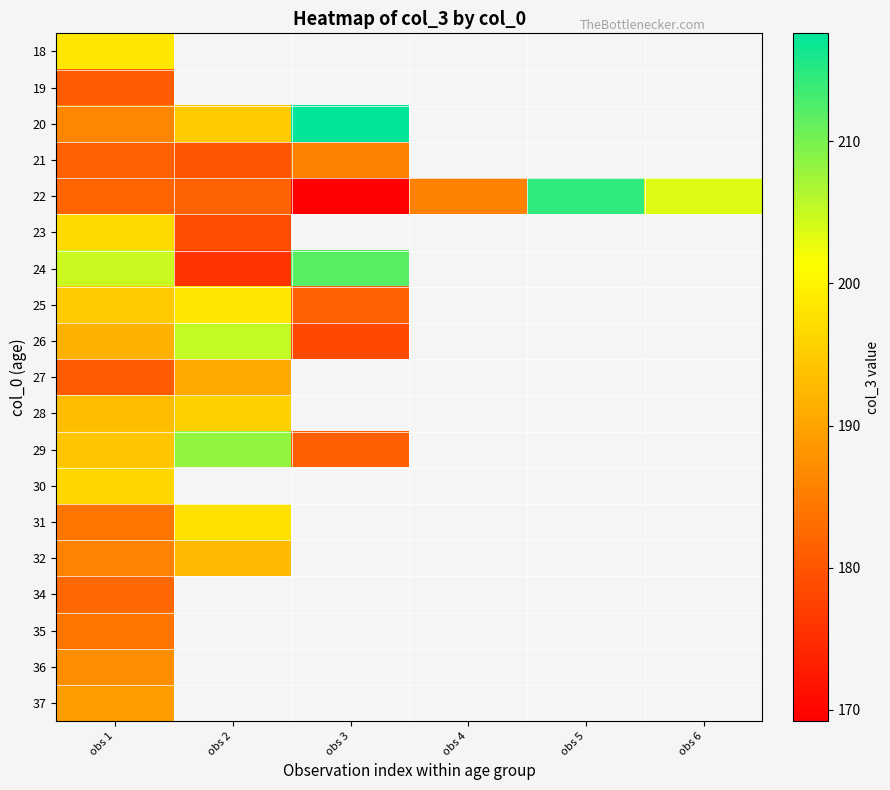

What is the minimum value shown in the chart?

169.2